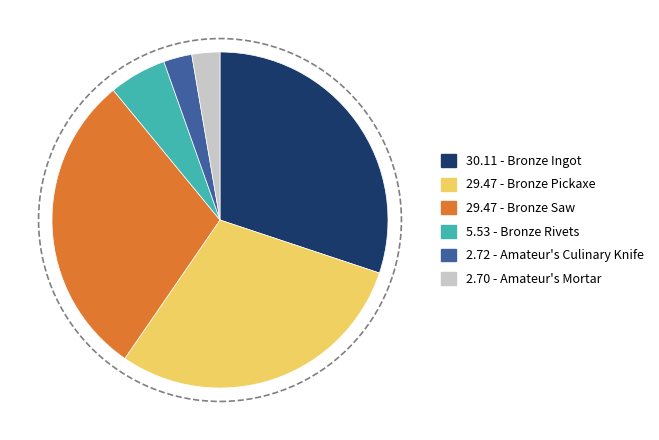

Does any single category account for the majority?

No